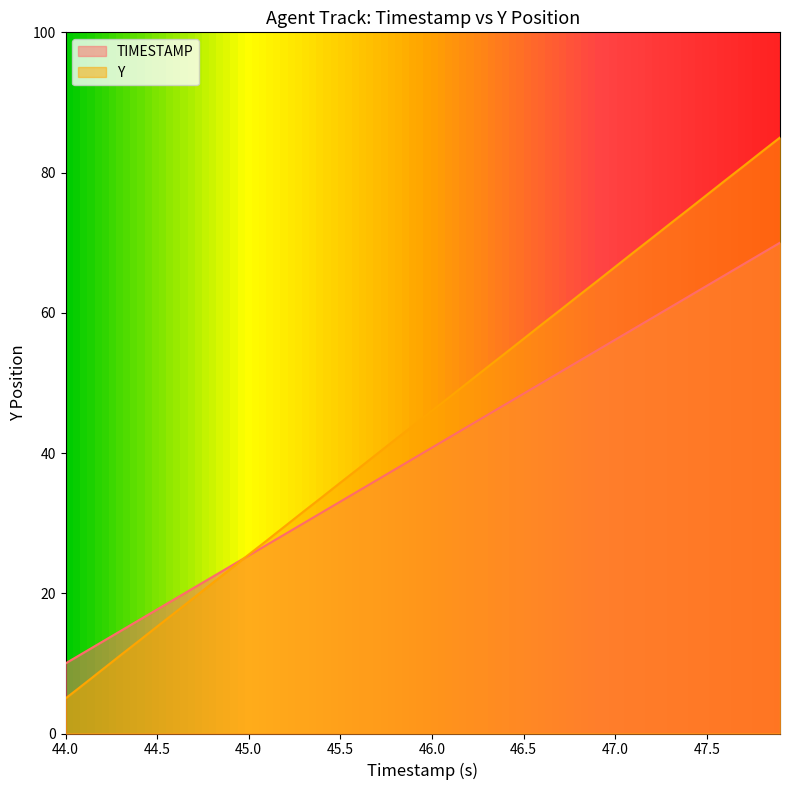

The value of Y at 46.5 is 84.0. True or false?

False